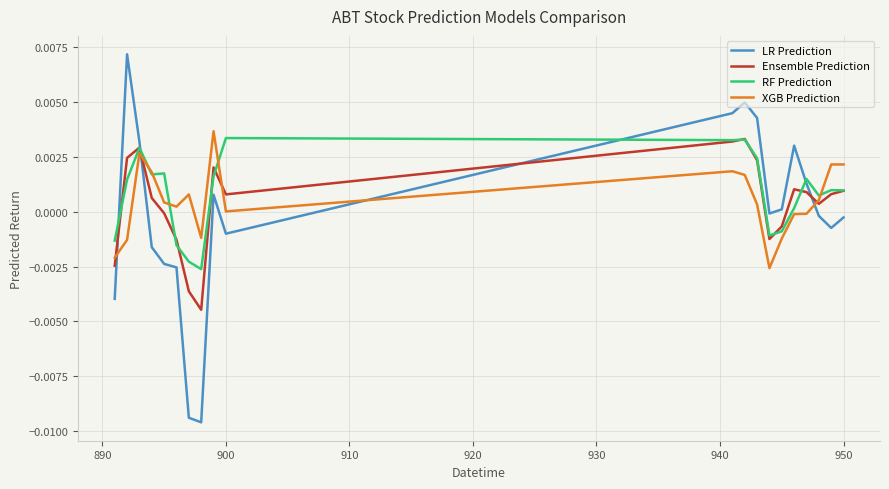

After their last crossing, which series has the higher values: LR Prediction or Ensemble Prediction?

Ensemble Prediction